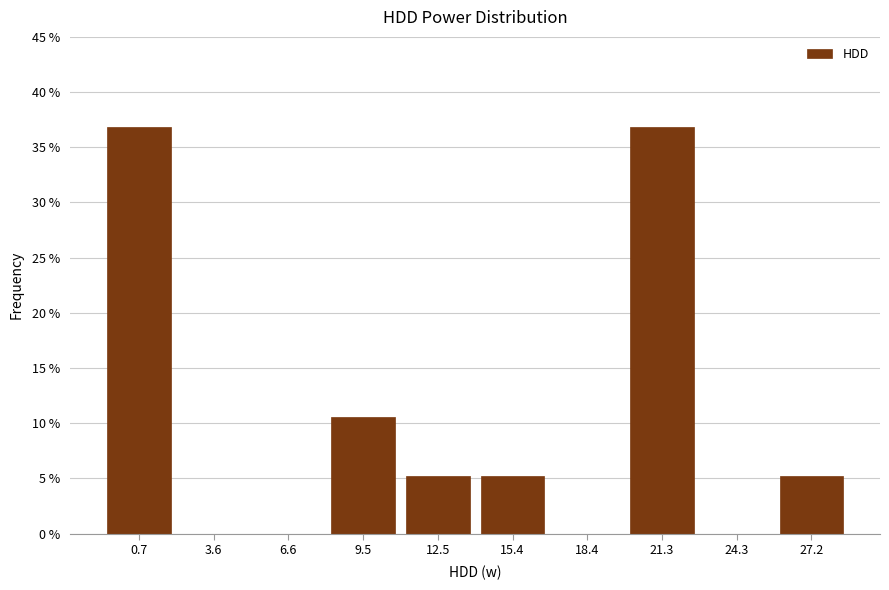

Reading right to left, extract all data points from this chart.

27.2=5.3	24.3=0.0	21.3=36.8	18.4=0.0	15.4=5.3	12.5=5.3	9.5=10.5	6.6=0.0	3.6=0.0	0.7=36.8